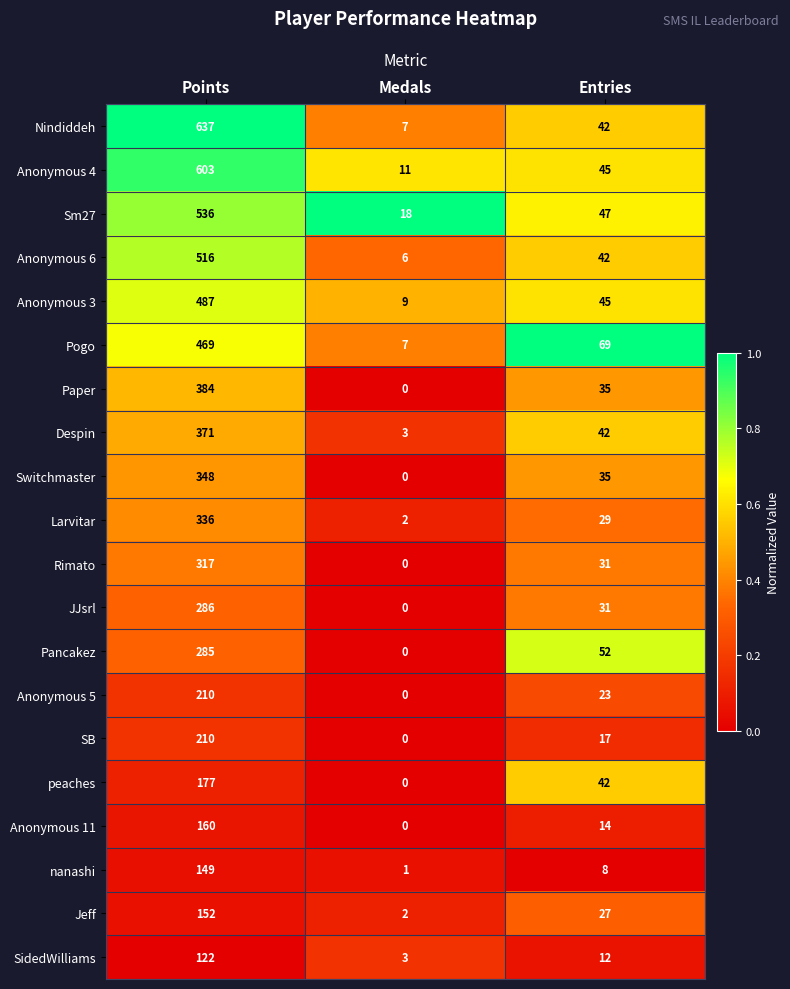

Where does the Jeff series first go above 27?

Points